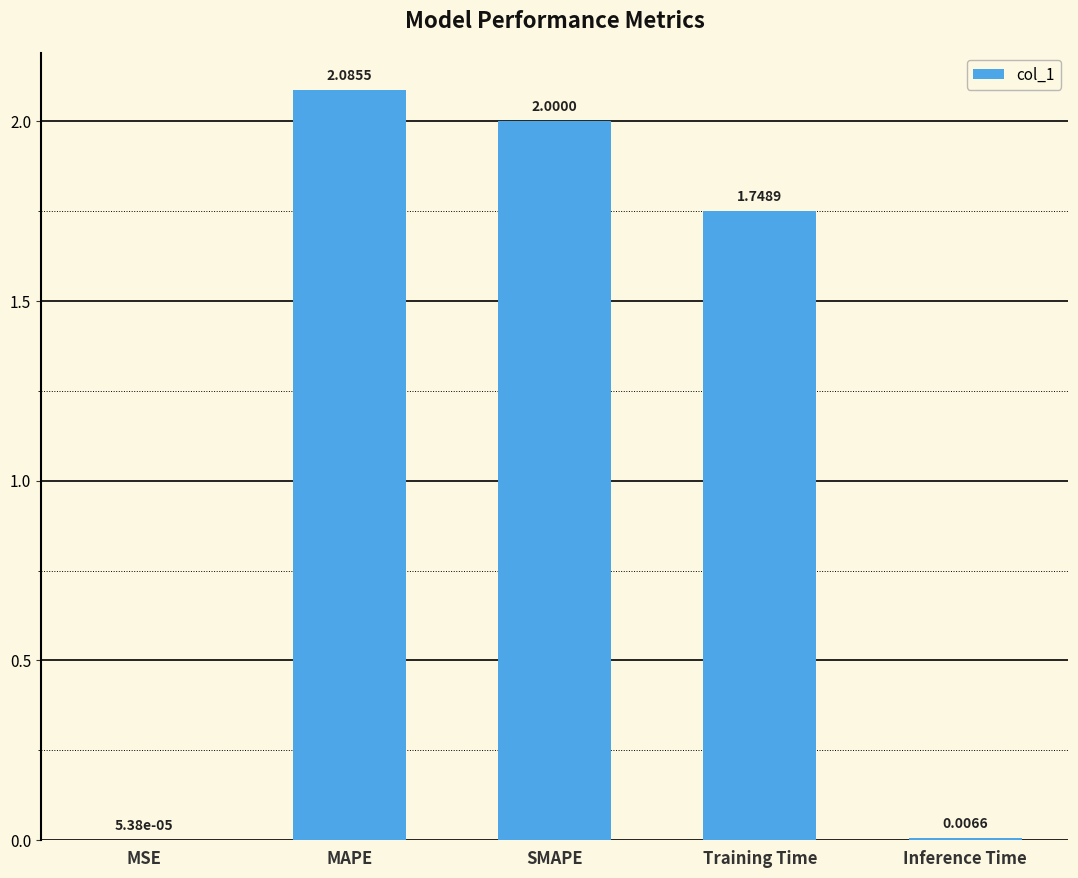

At which label is the value closest to 1?

Training Time